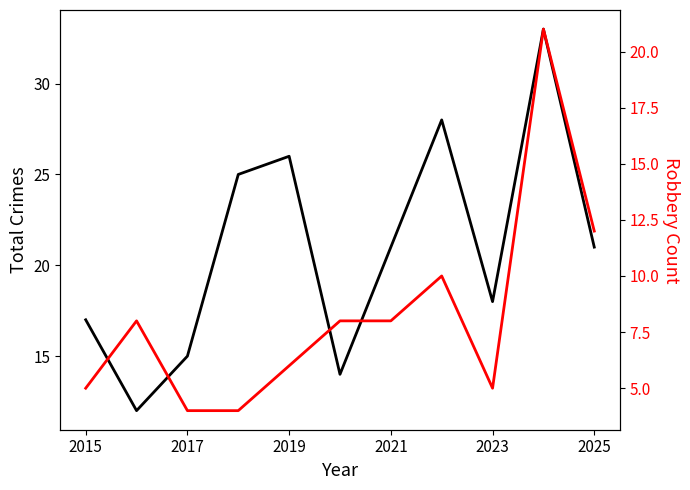

True or false: Robbery and Total cross at least once.

False